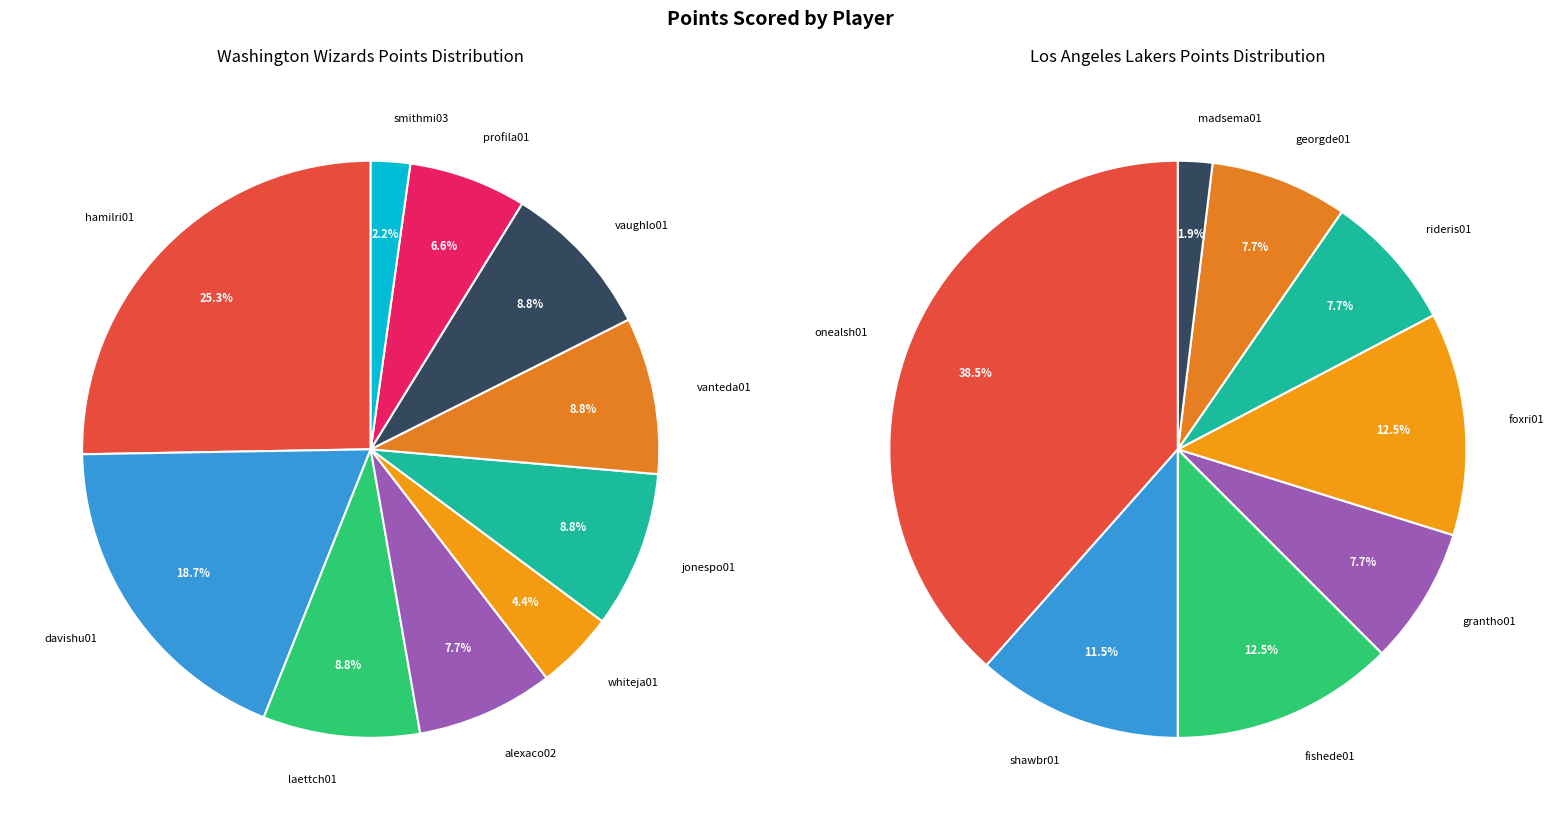

To the nearest percent, what is the difference between the largest and smallest slice percentages?

23%